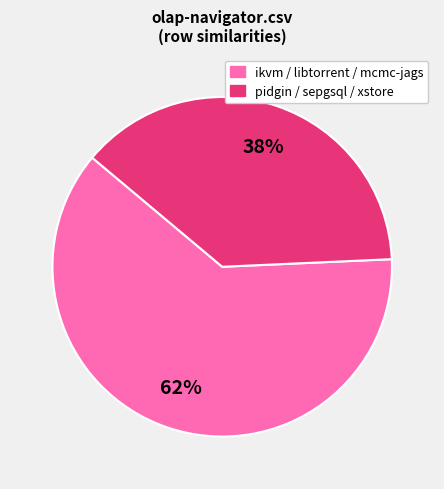

What is the largest slice in the pie chart?

ikvm / libtorrent / mcmc-jags